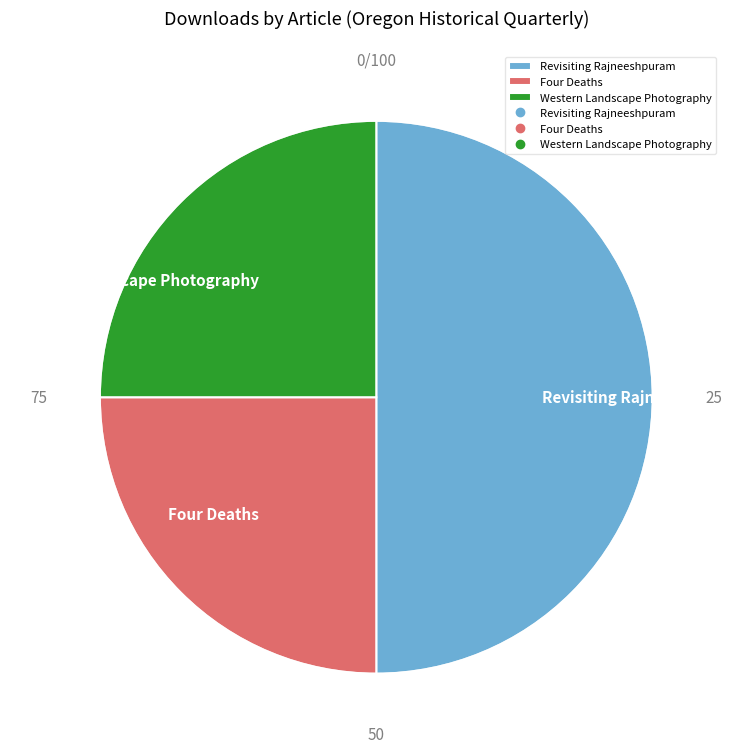

Which category has the biggest portion of the pie?

Revisiting Rajneeshpuram